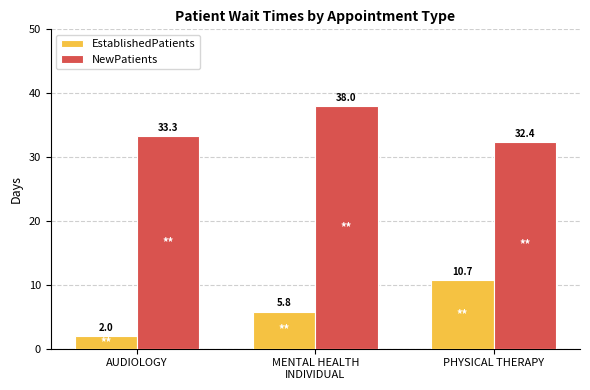

Which category has the highest value in the EstablishedPatients series?

PHYSICAL THERAPY